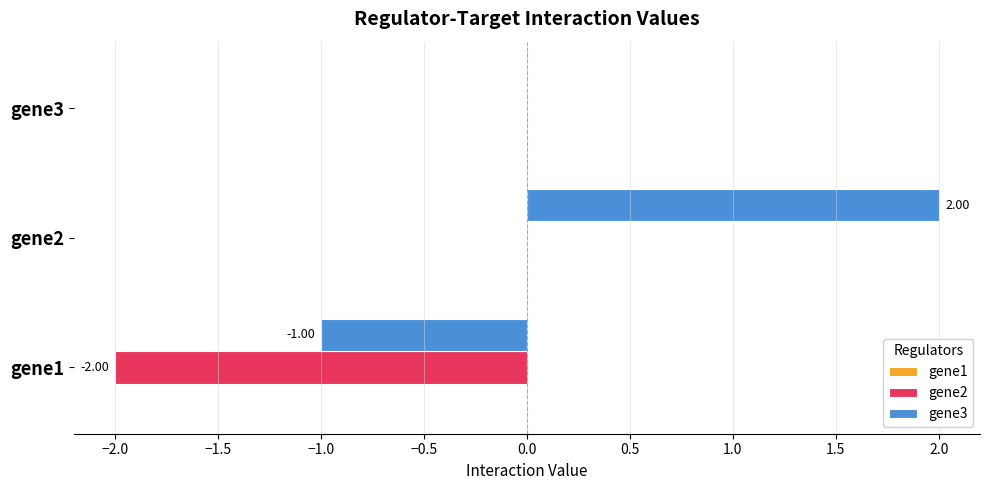

What is the sum of the gene3 values at gene1 and gene3?

-1.0